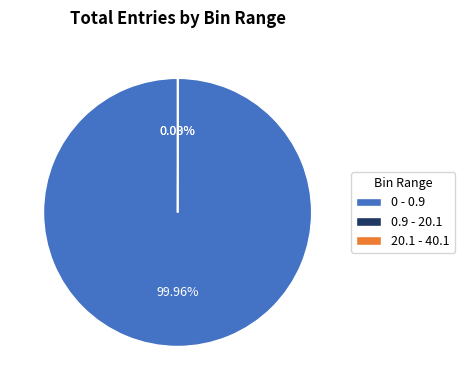

Which slice represents more than half of the pie?

0 - 0.9